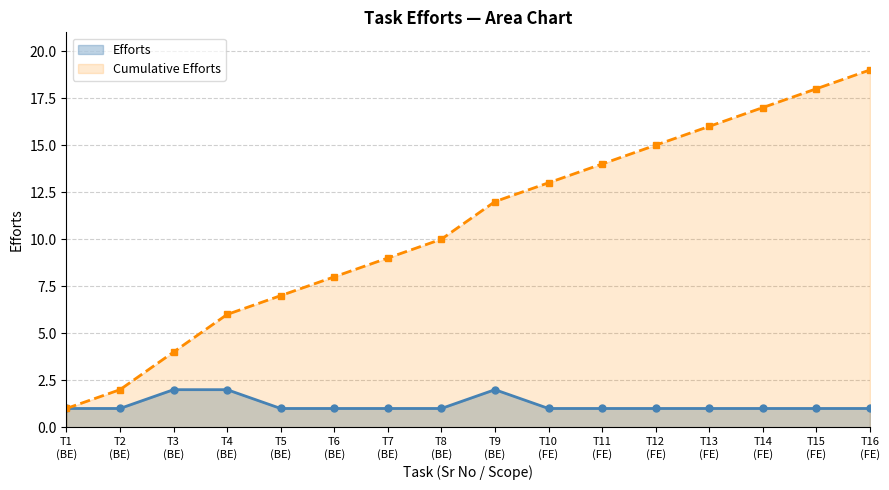

What is the minimum value shown in the chart?

1